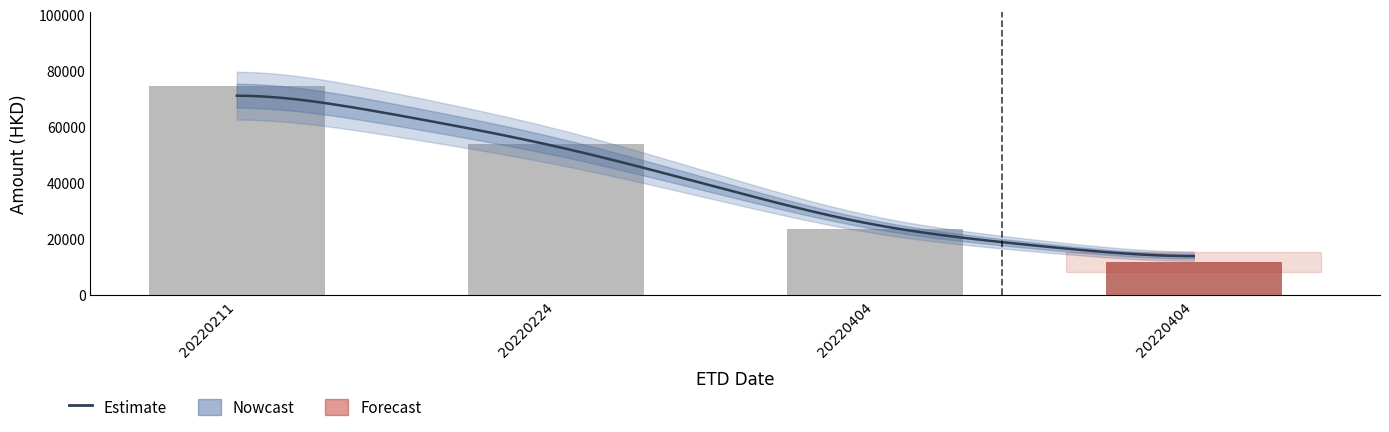

How many bars are there in each group?

2